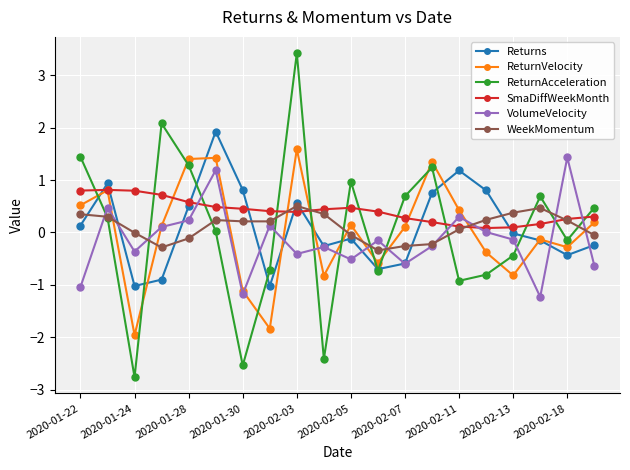

True or false: ReturnAcceleration has more than 2 points higher than both neighbors.

True